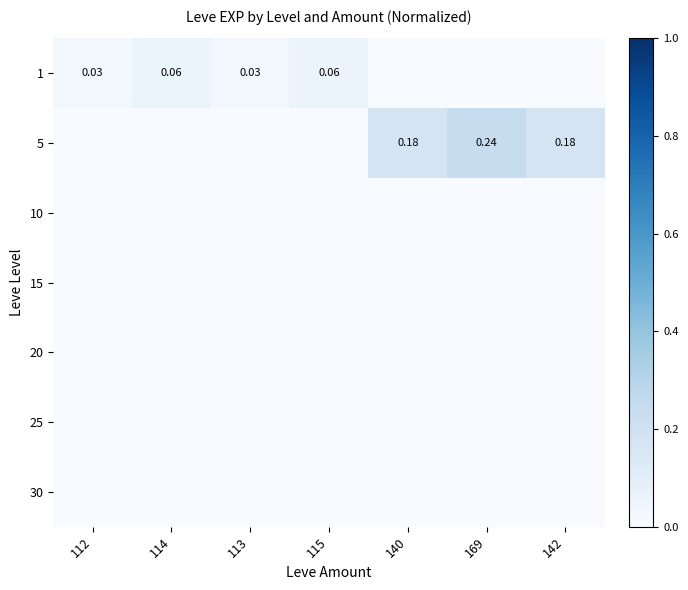

The value of 5 at 112 is 0.0. True or false?

True